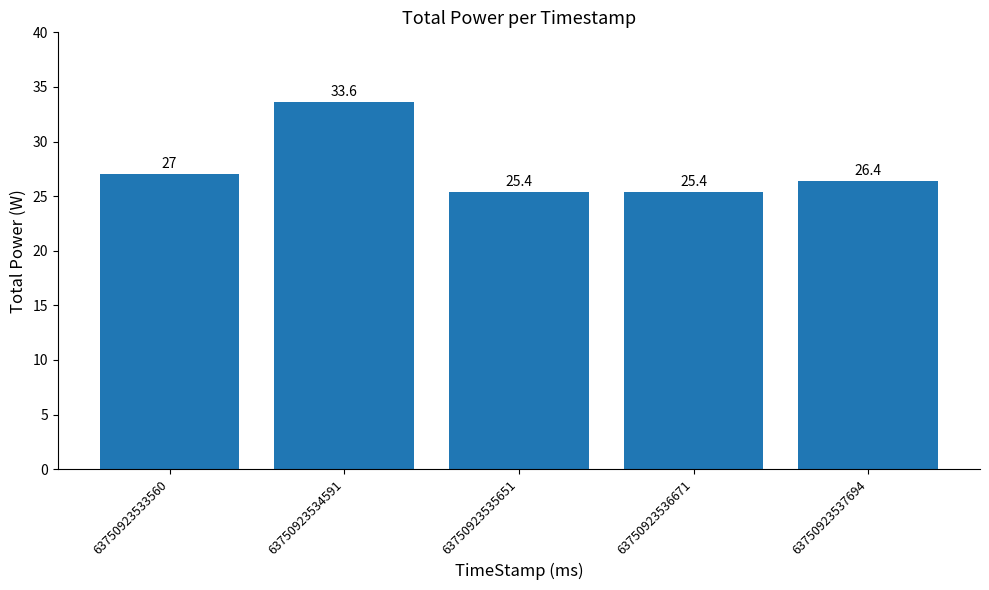

Reading right to left, what are all the values shown in this chart?

63750923537694=26.4	63750923536671=25.4	63750923535651=25.4	63750923534591=33.6	63750923533560=27.0